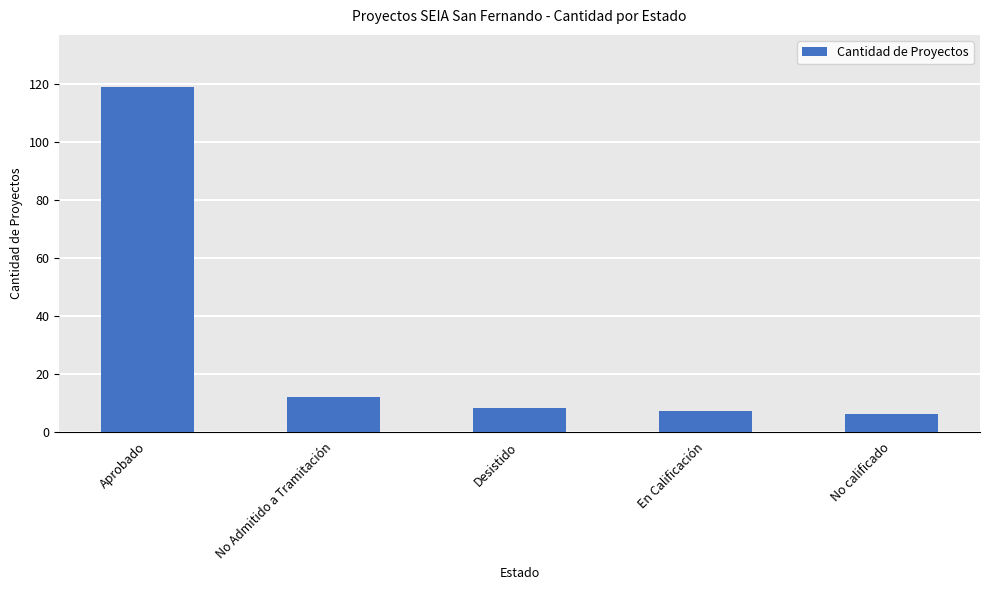

Which has a higher value, No Admitido a Tramitación or Aprobado?

Aprobado